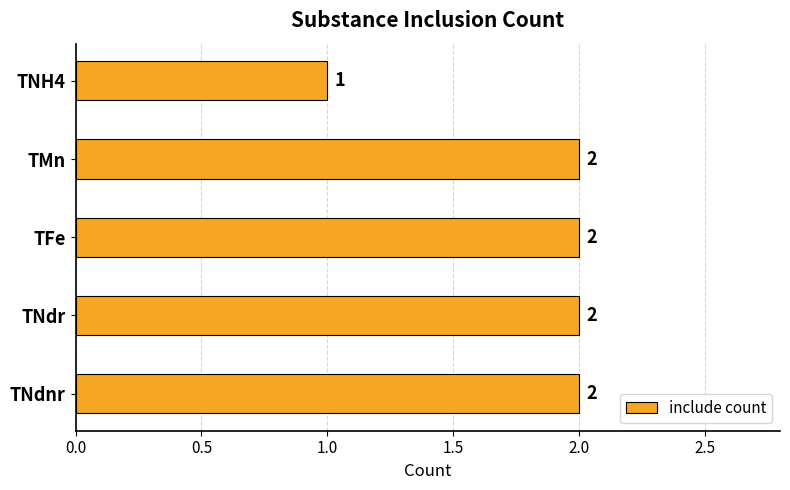

Is it true that the value at TNdnr is 2?

True